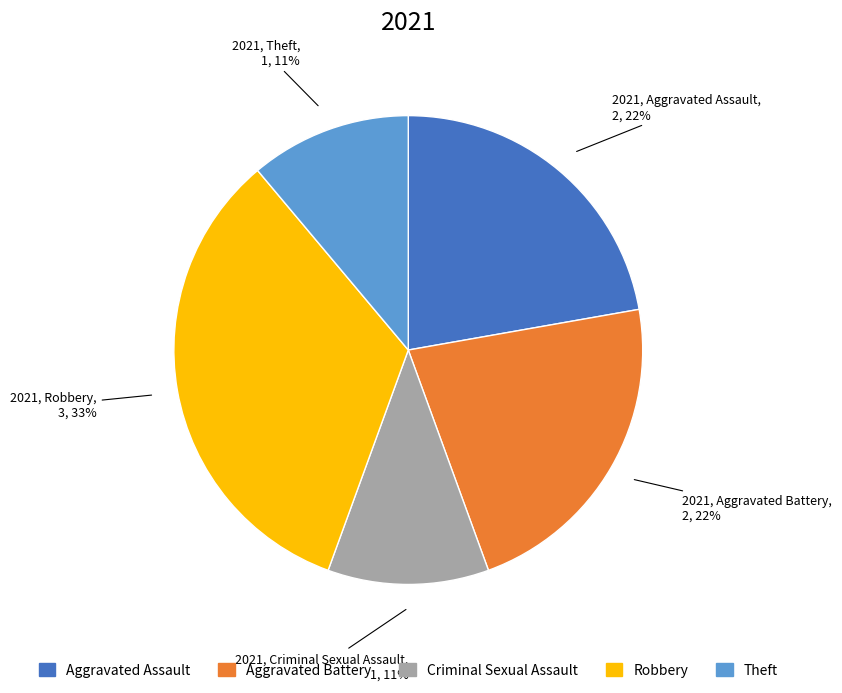

Does any single category account for the majority?

No